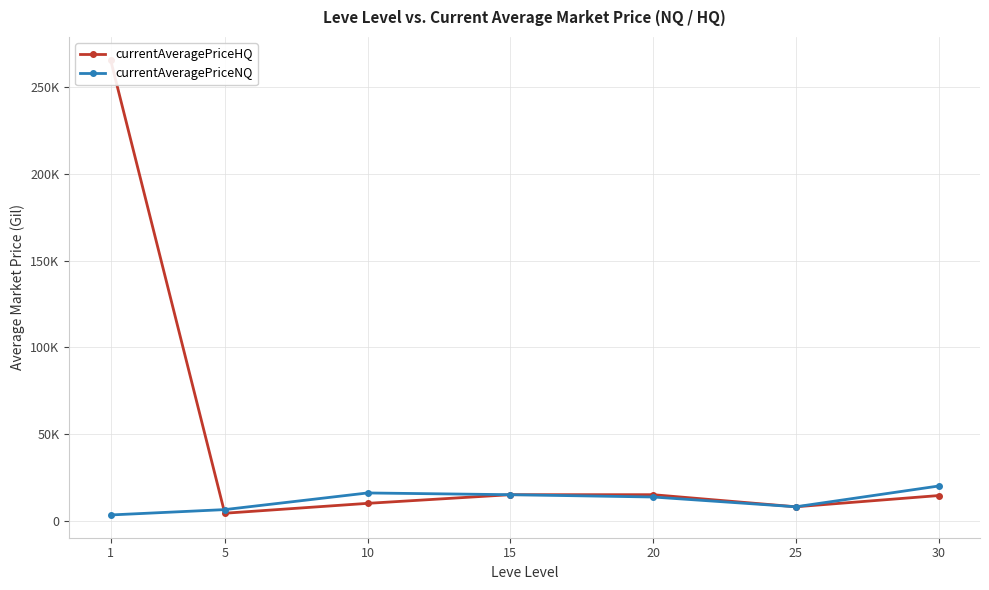

Rank the categories by currentAveragePriceHQ value from highest to lowest.

1, 15, 20, 30, 10, 25, 5